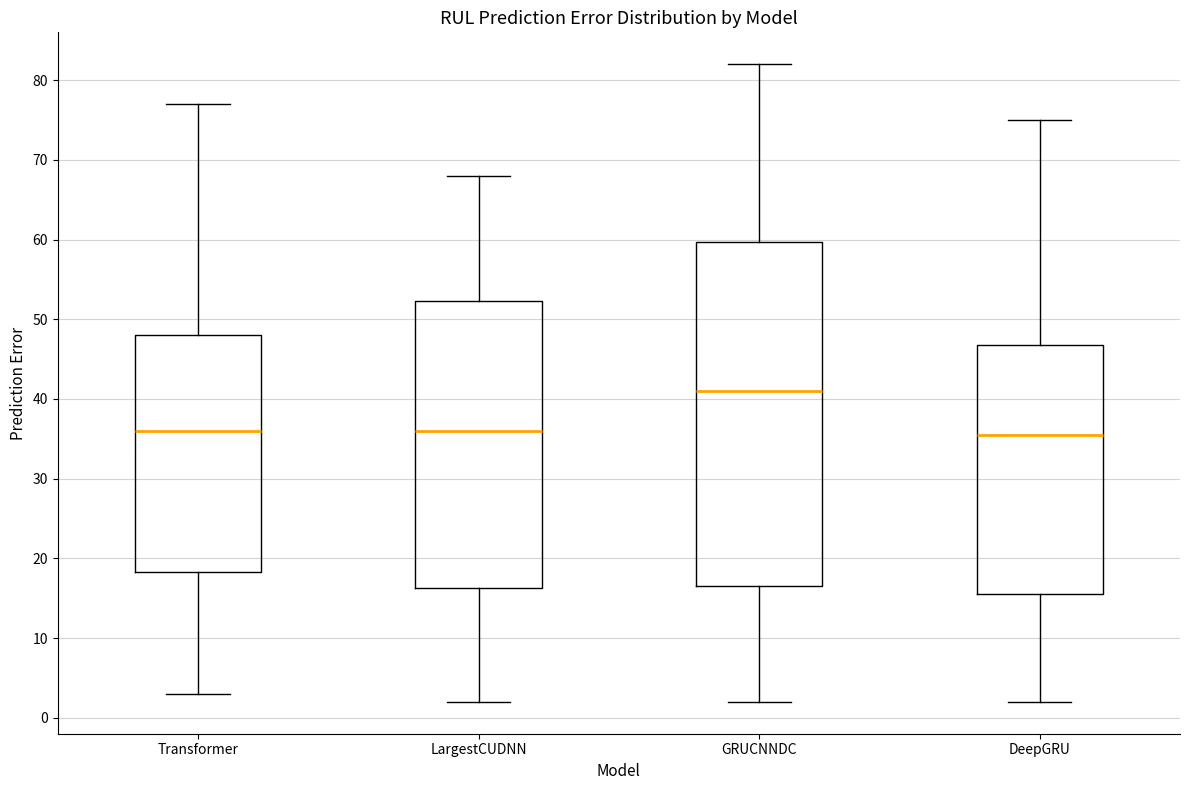

Which box is the tallest, from its lower edge to its upper edge?

GRUCNNDC